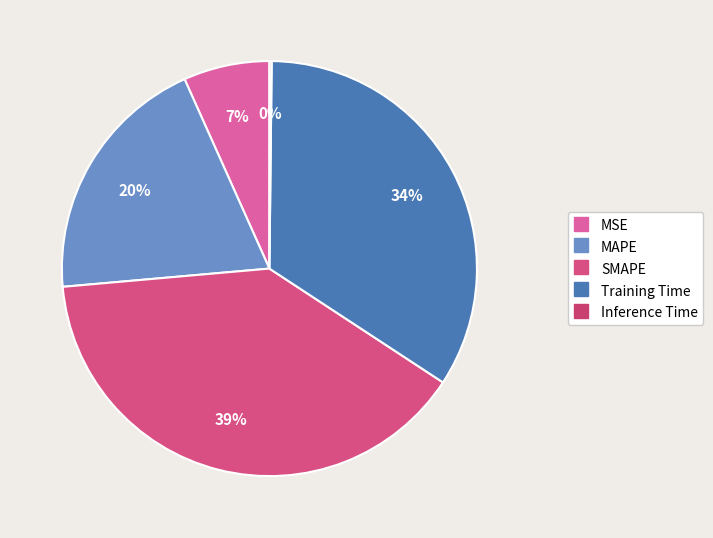

Approximately how many times larger is the value at SMAPE compared to Training Time?

1.2